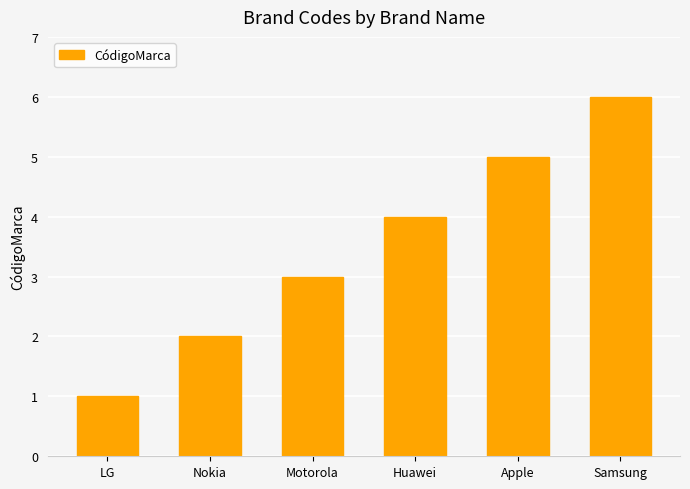

The value at LG is 1. True or false?

True